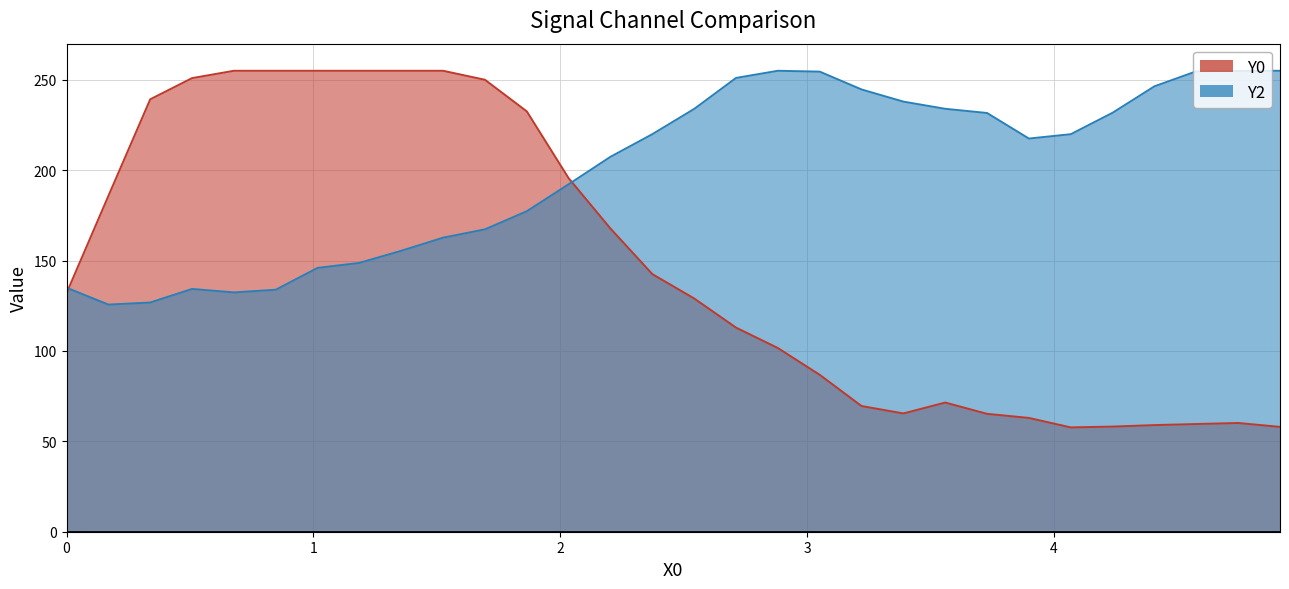

What is the average value of the Y0 series?

148.1